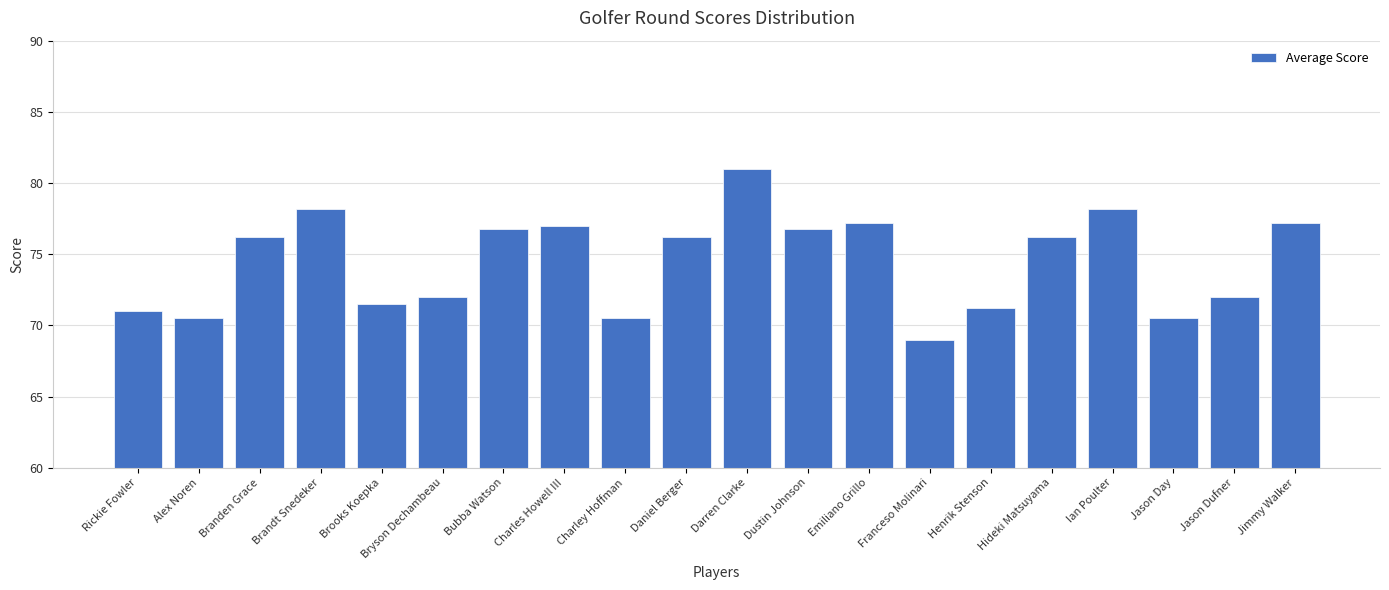

Which has a higher value, Brandt Snedeker or Dustin Johnson?

Brandt Snedeker